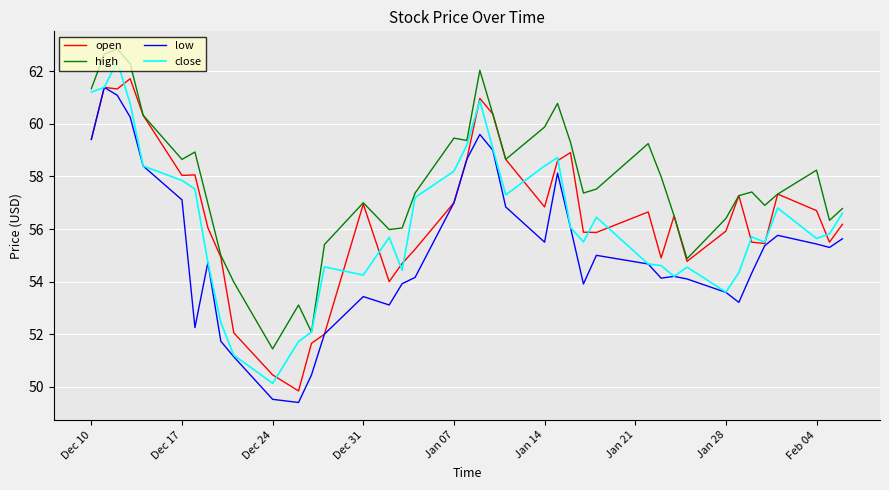

True or false: high and low intersect in this chart.

False